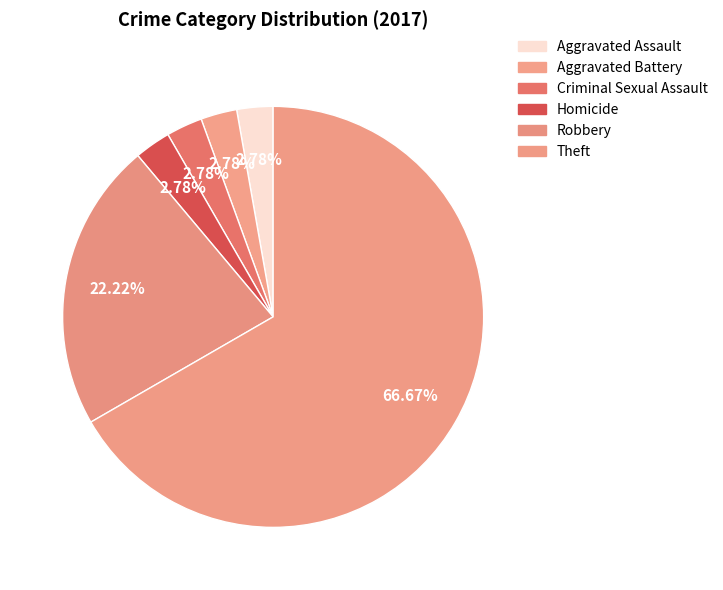

How many segments does this pie chart have?

6